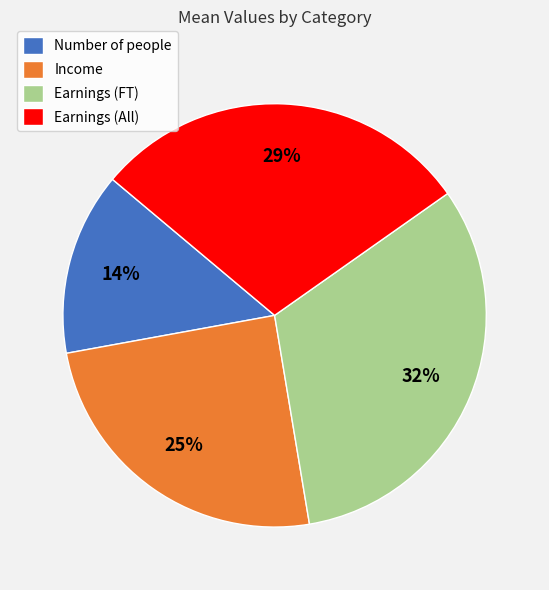

Is Earnings (All) the majority of the pie?

No